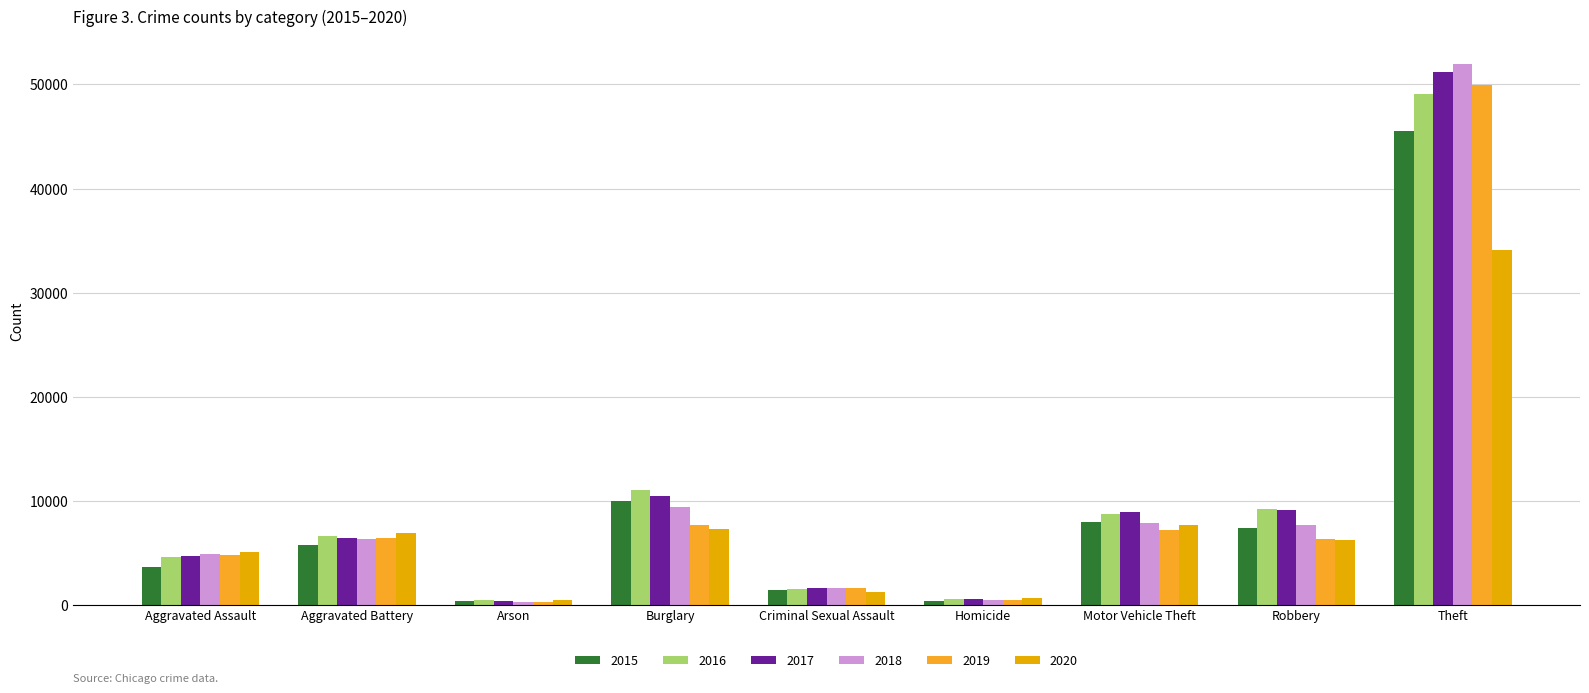

Between Aggravated Assault and Robbery, which series saw the biggest shift?

2016